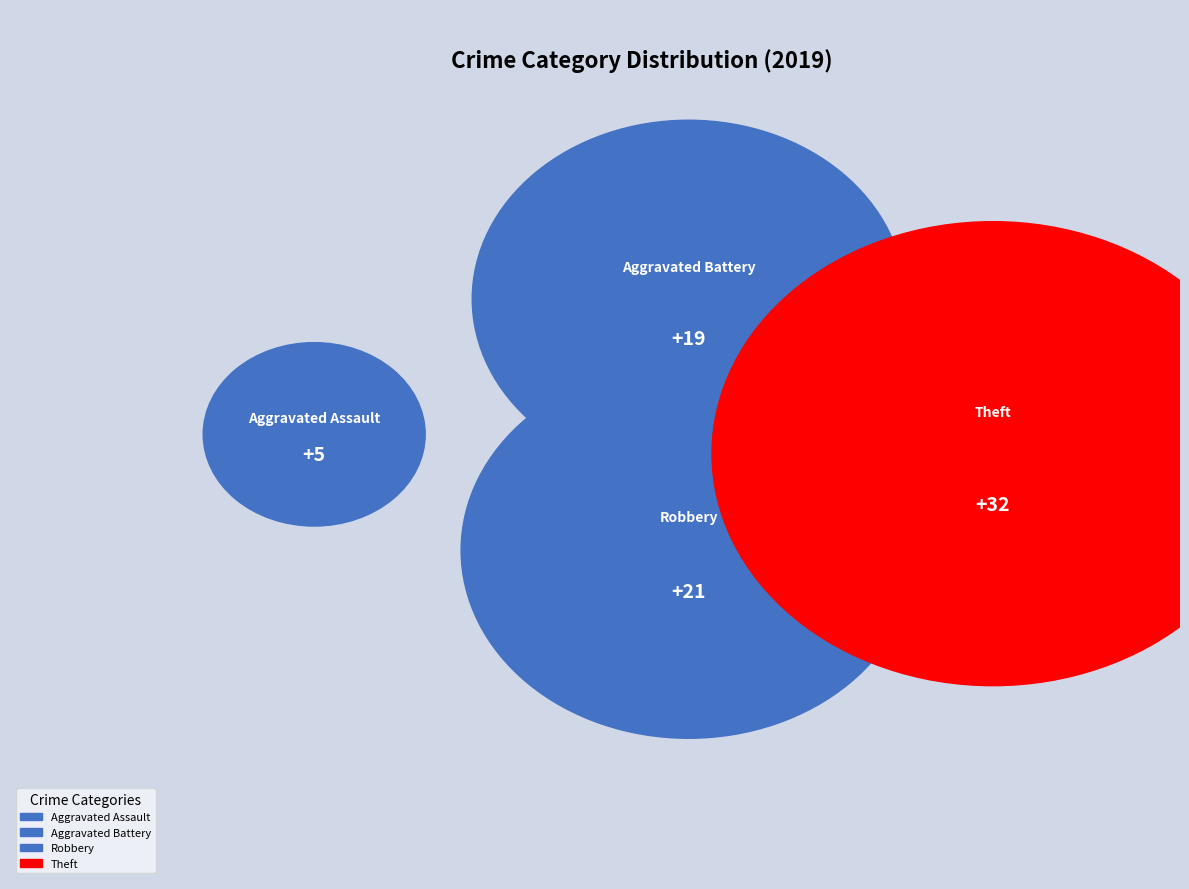

The Robbery slice represents 27% of the pie. True or false?

True